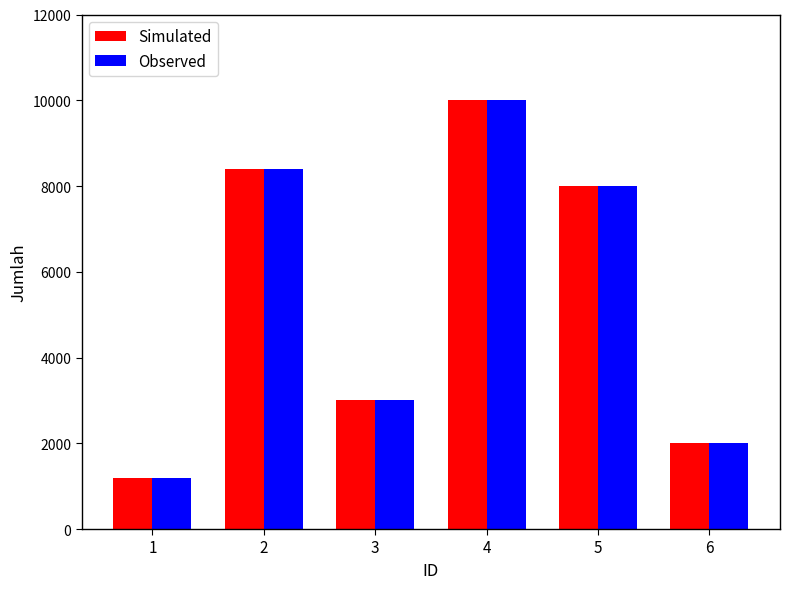

What is the minimum value for Simulated?

1200